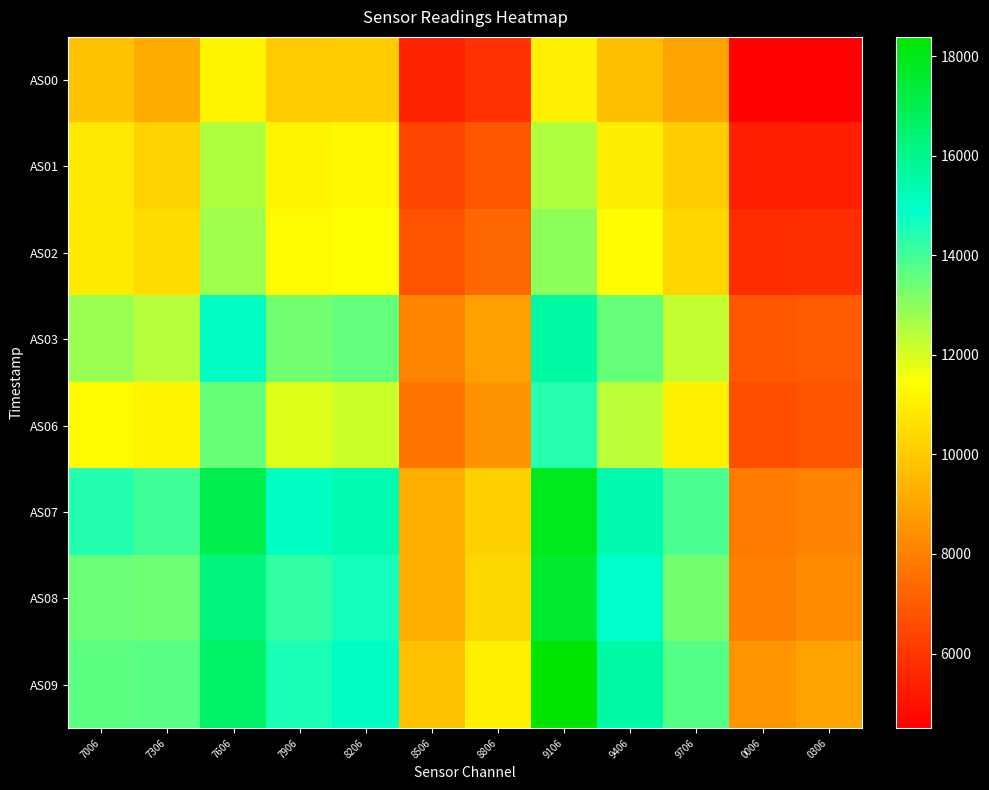

How many distinct data groups are displayed?

8